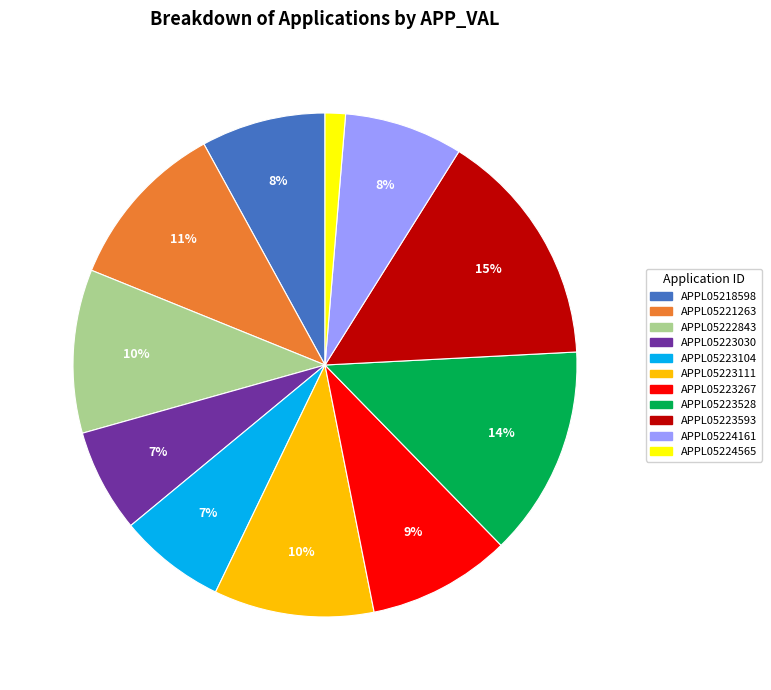

Count the number of slices in the pie.

11